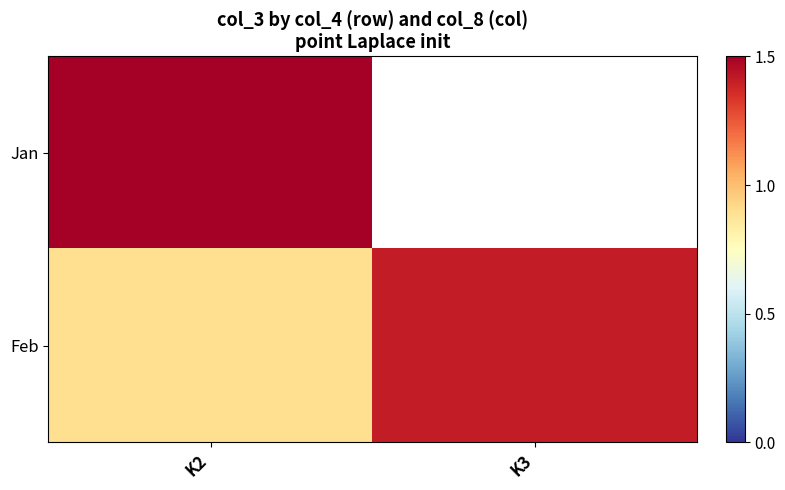

What is the minimum value shown in the chart?

0.9